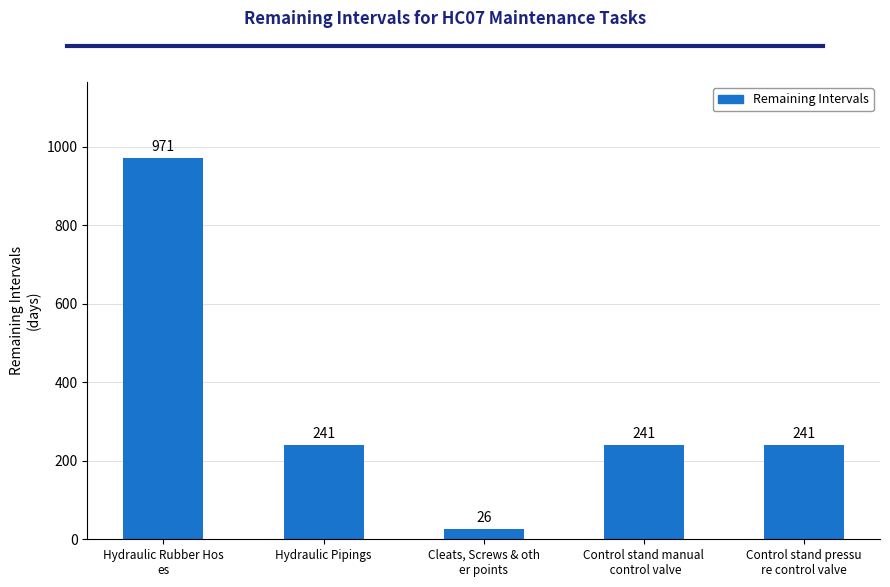

At which category does the chart reach its peak across all series?

Hydraulic Rubber Hos
es